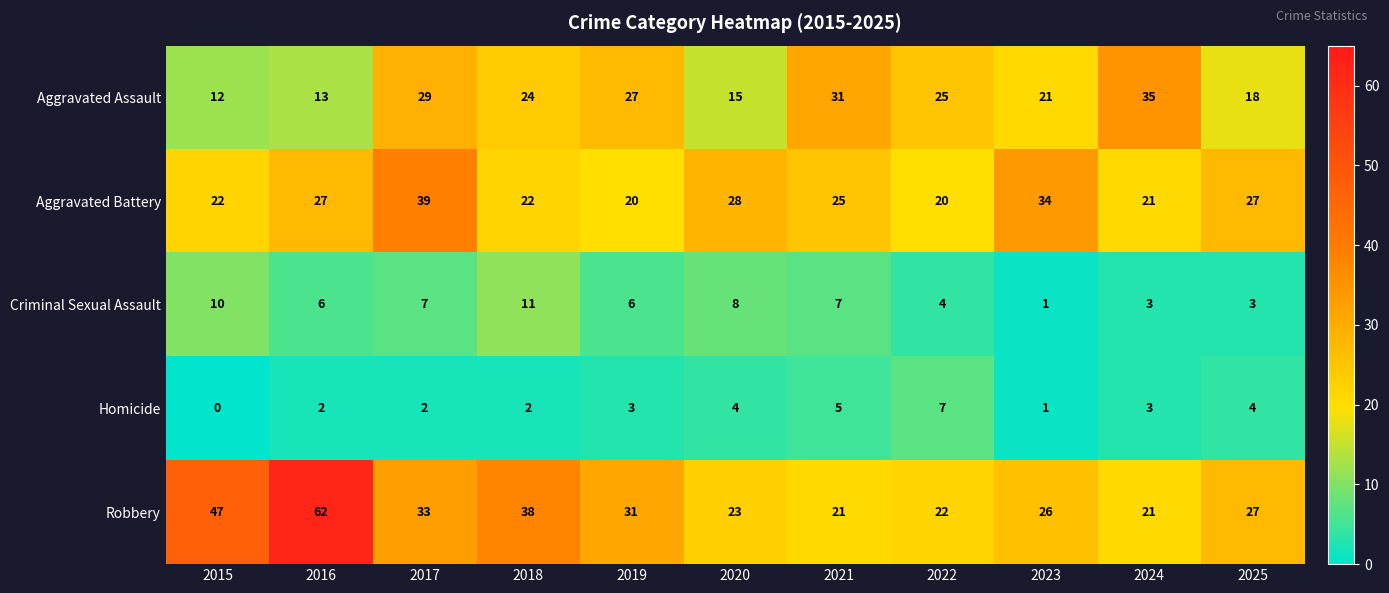

List the series in order of their peak value, highest first.

Robbery, Aggravated Battery, Aggravated Assault, Criminal Sexual Assault, Homicide